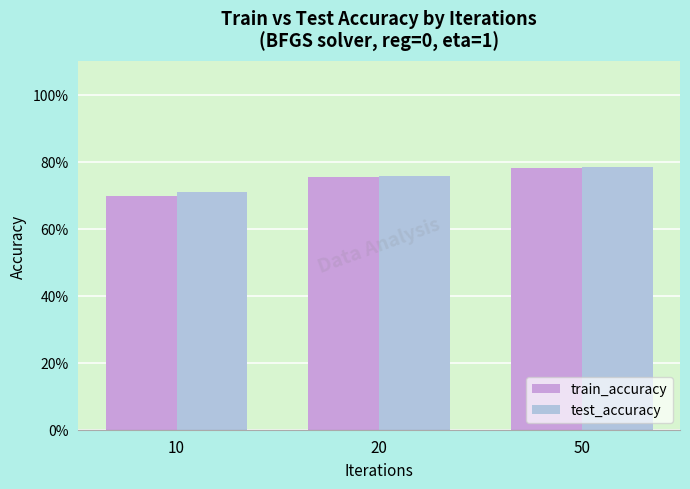

What are all the series names shown in the legend?

train_accuracy, test_accuracy